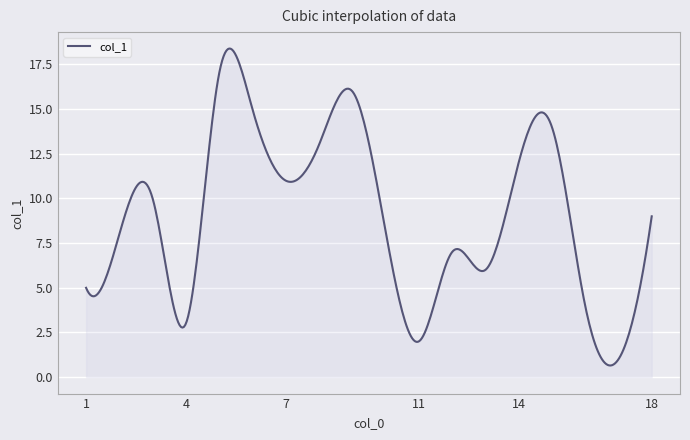

What is the smallest value displayed?

0.7